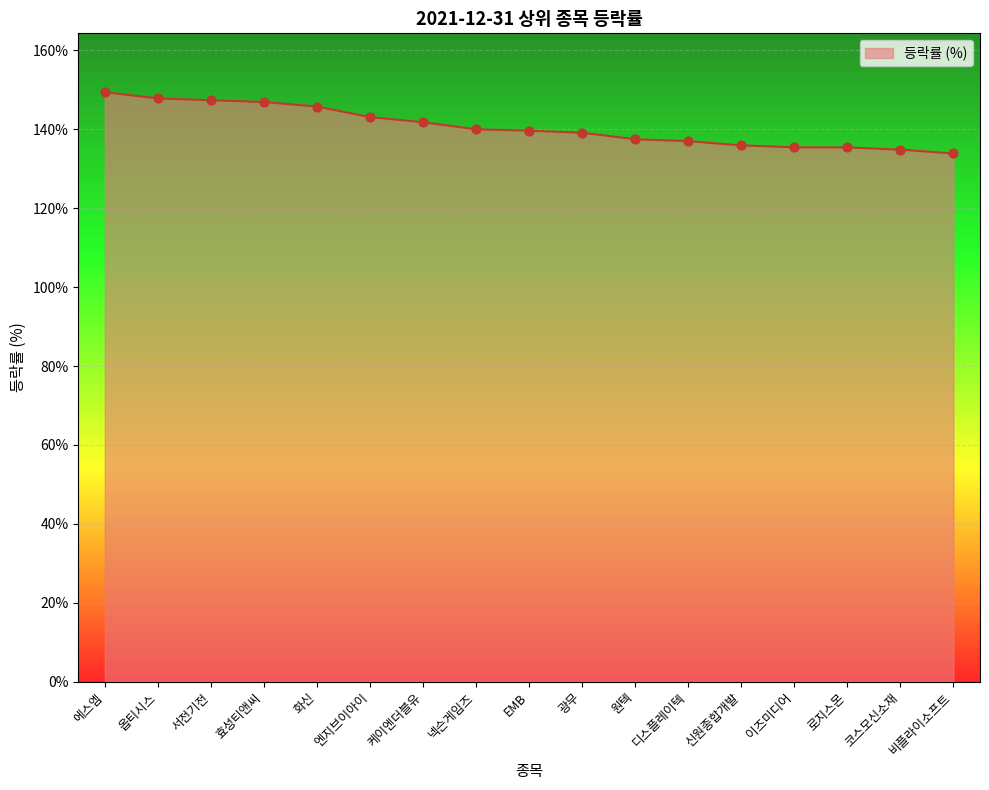

What is the ratio of the value at 광무 to the value at 엔지브이아이?

1.0